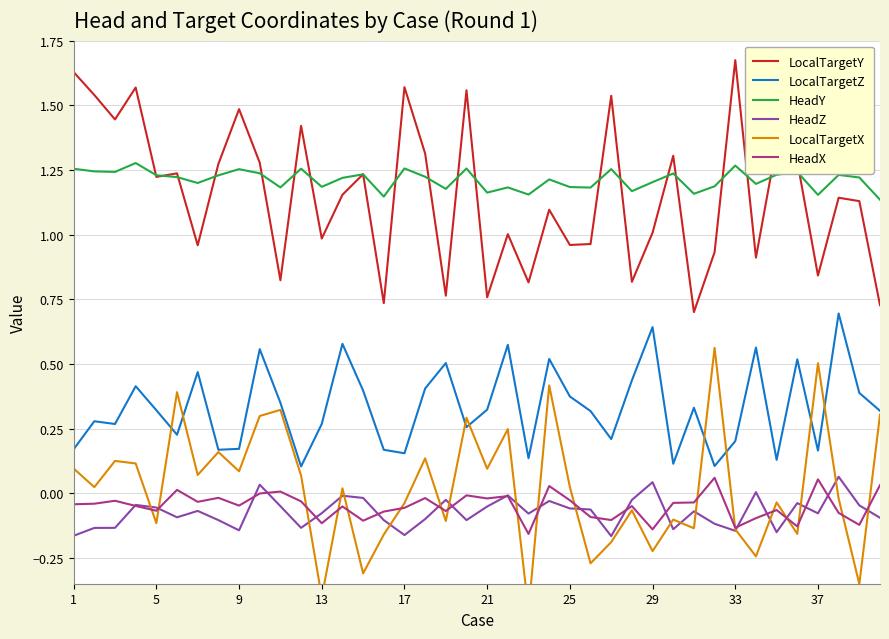

Rank the series by their maximum value, from highest to lowest.

LocalTargetY, HeadY, LocalTargetZ, LocalTargetX, HeadZ, HeadX